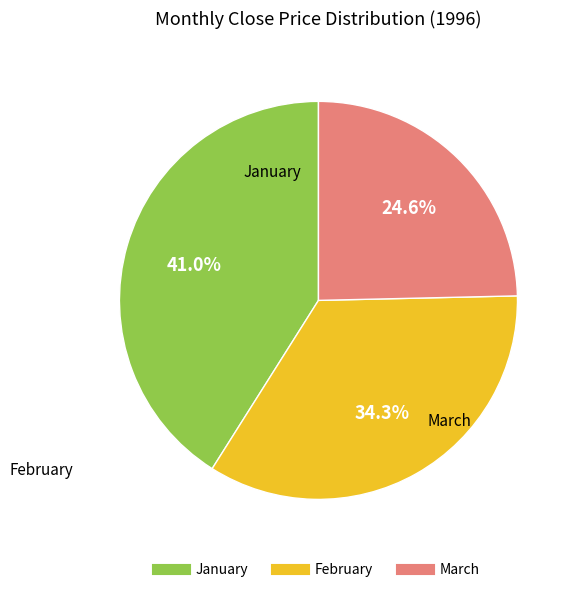

Does any single category account for the majority?

No